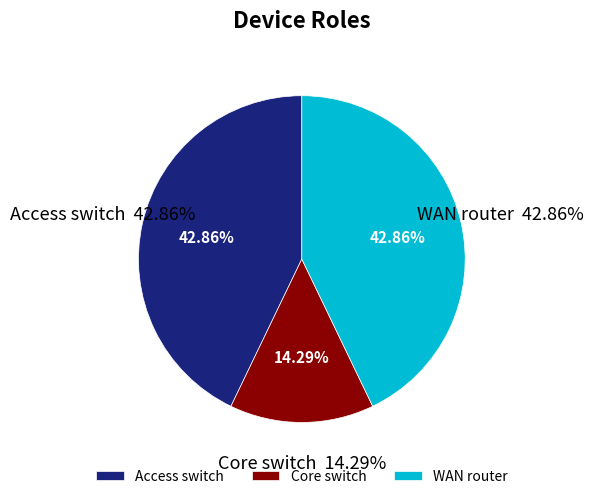

The Access switch slice represents 32% of the pie. True or false?

False